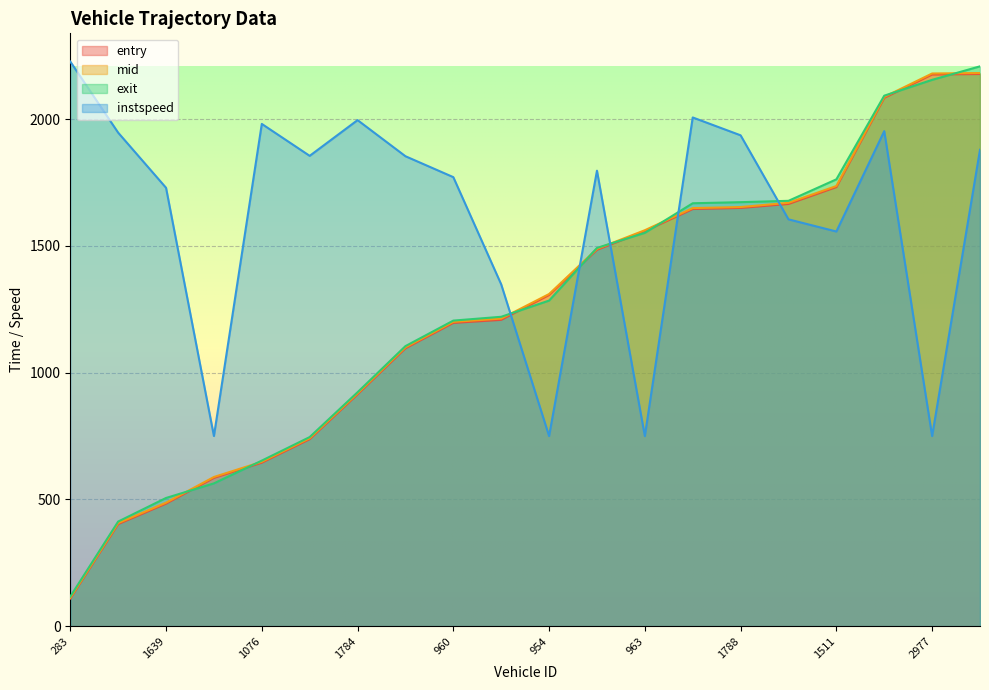

What is the minimum value shown in the chart?

109.0